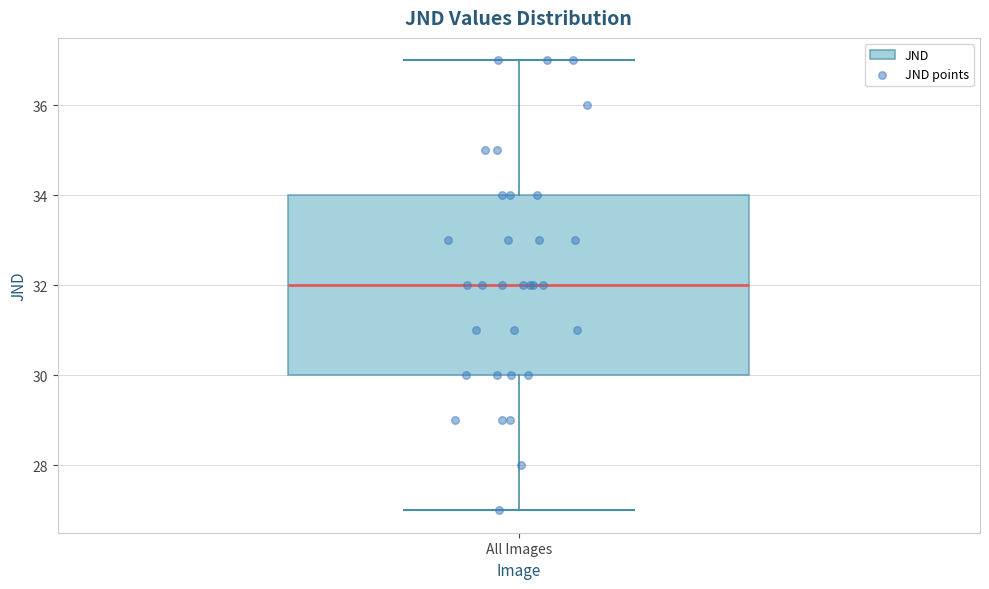

Transcribe this box plot: give where the median line is, the range the box spans, and where the two whiskers end, as read against the y-axis. The values are not printed on the chart, so give them approximately, as read against the axis.

median 32, box 30 to 34, whiskers 27 to 37